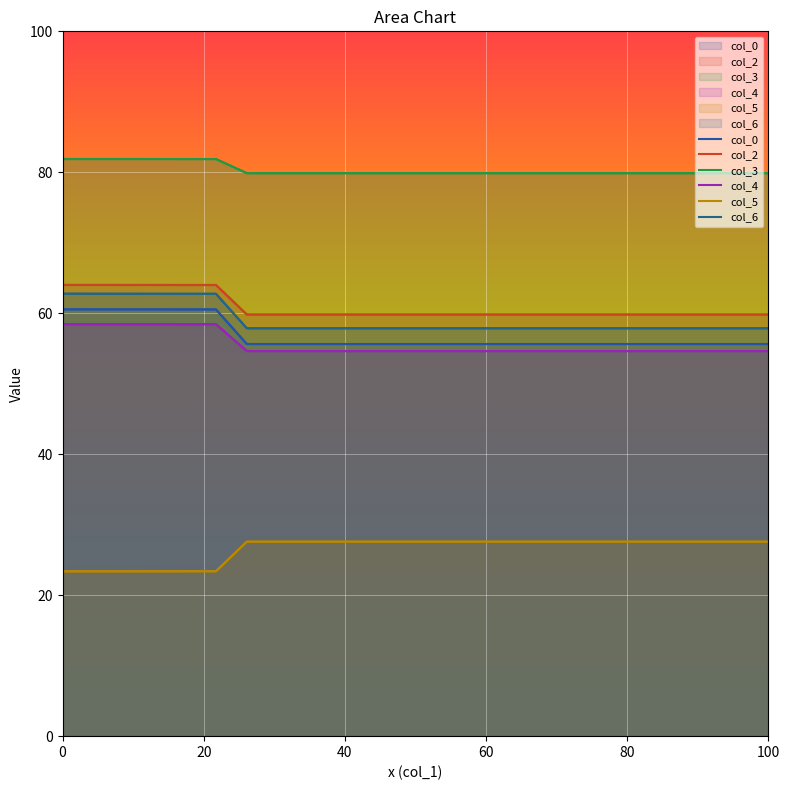

What is the difference between the col_3 values at 26.10416667 and 1?

2.0